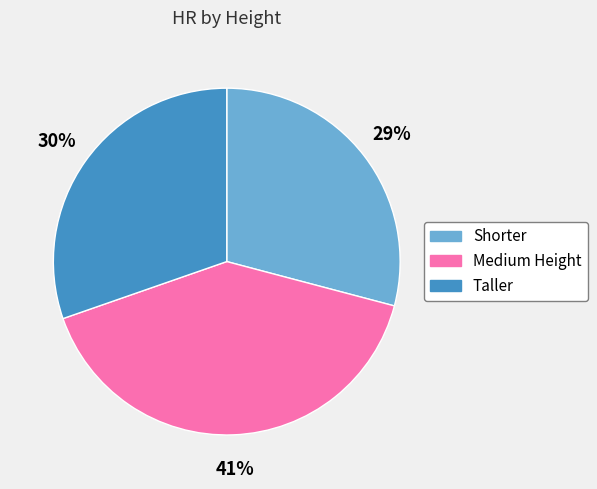

Approximately how many times larger is the value at Shorter compared to Medium Height?

0.7